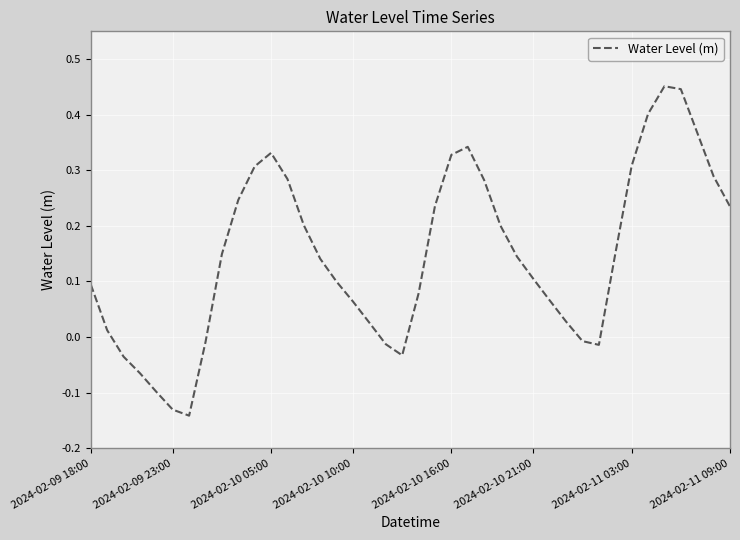

How many values are above zero?

30